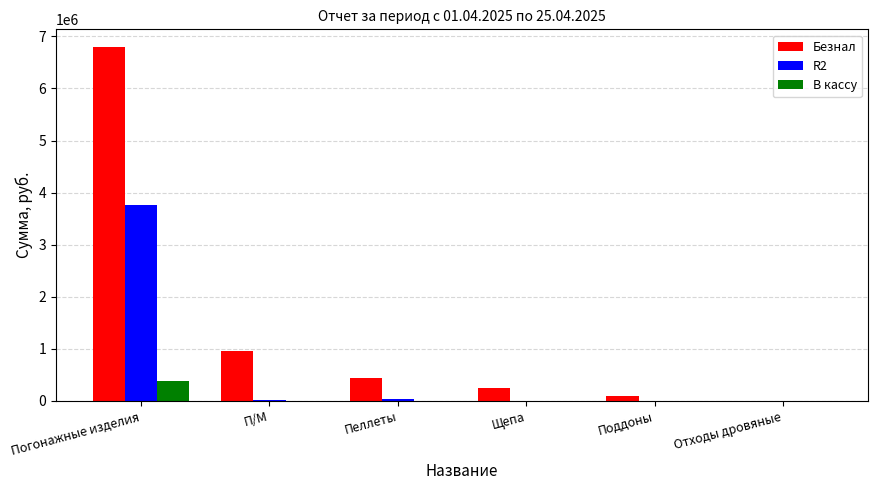

What is the maximum value shown in the chart?

6795126.3